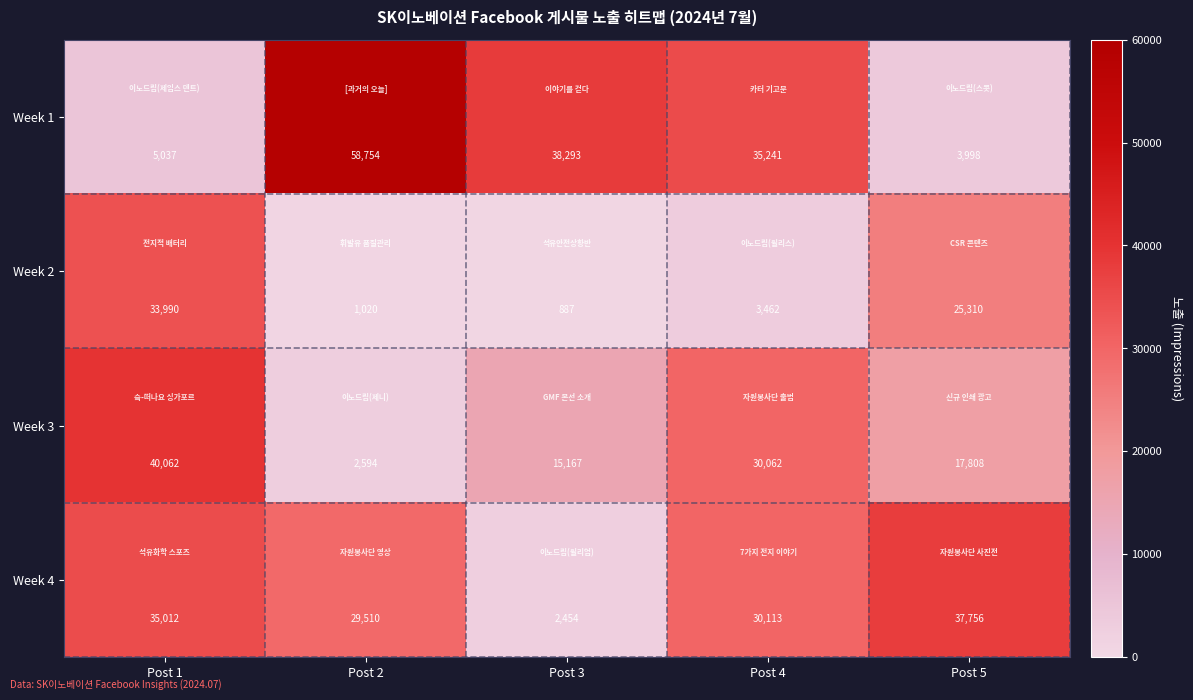

What is the difference between the maximum and minimum values in the Week 2 series?

33103